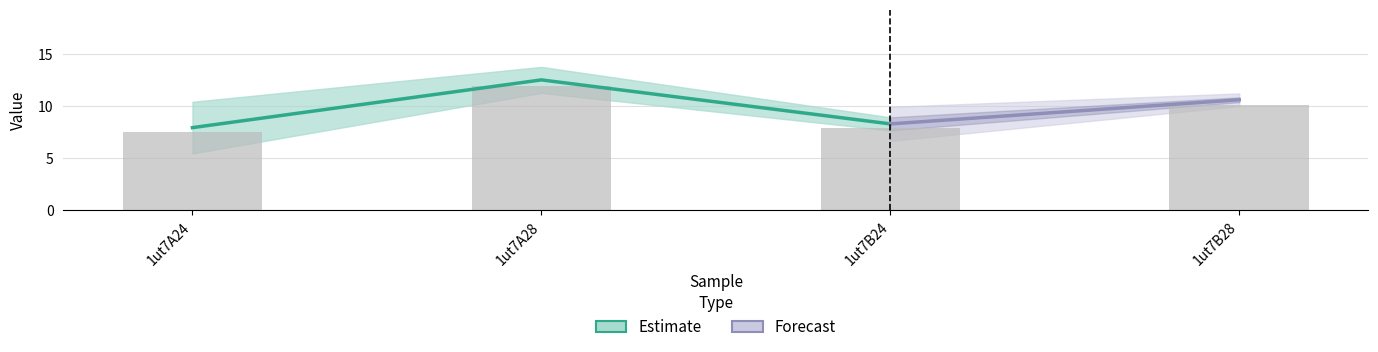

What is the label of the 2nd bar from the right?

1ut7B24